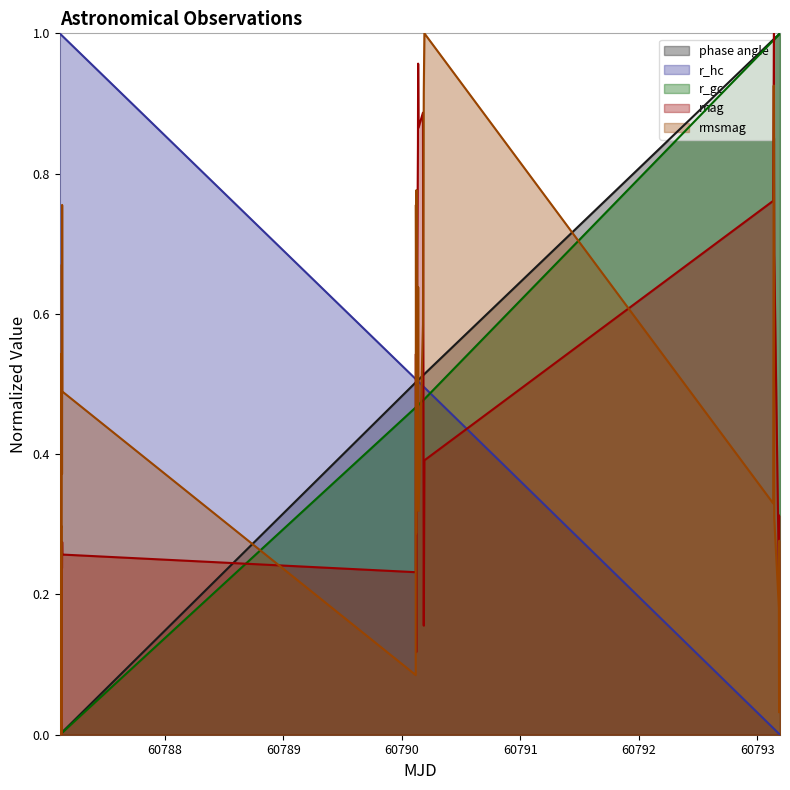

How many data points in r_hc are above 0?

39